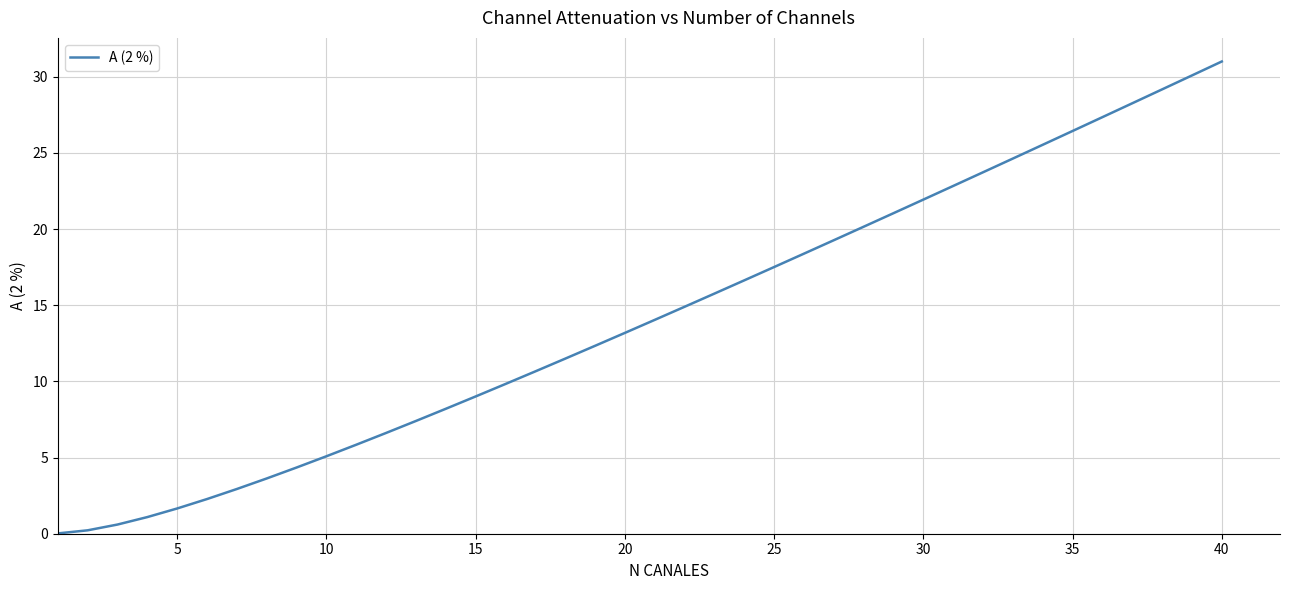

What is the difference between the maximum and minimum values?

31.0